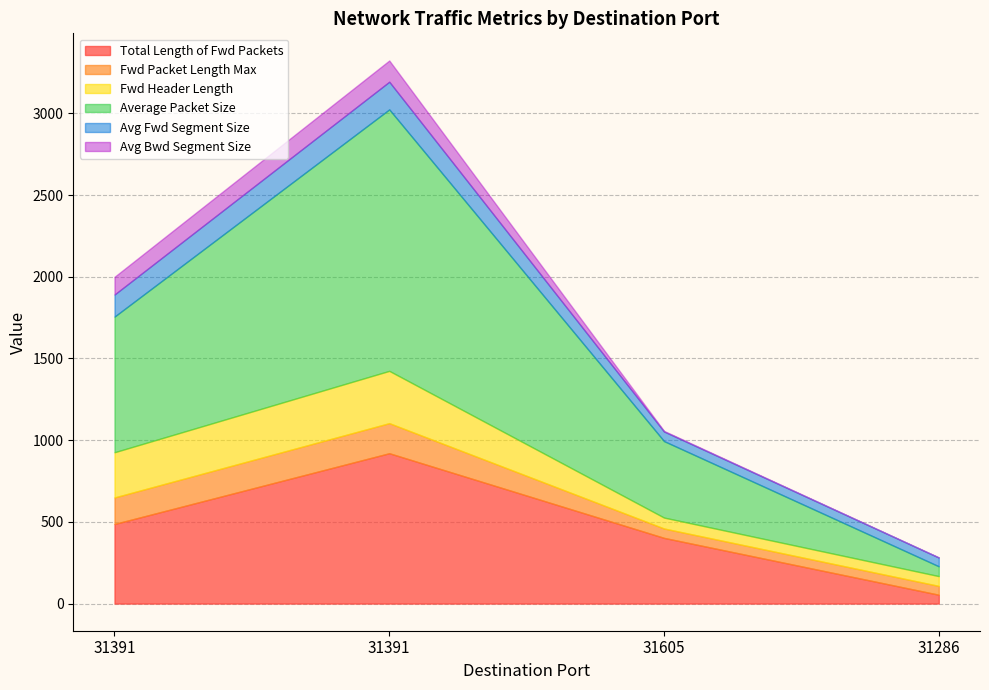

Is it true that Avg Bwd Segment Size equals 130.0 at 31391?

True